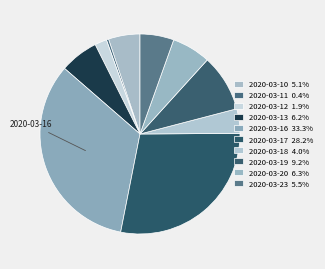

Does 2020-03-18 account for over 50% of the chart?

No